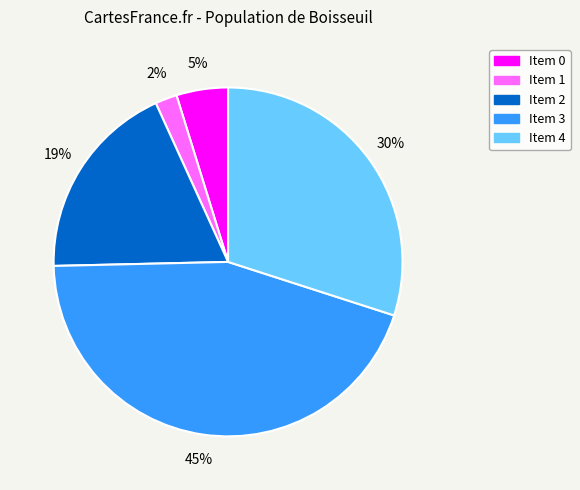

To the nearest percent, what is the difference between the largest and smallest slice percentages?

43%